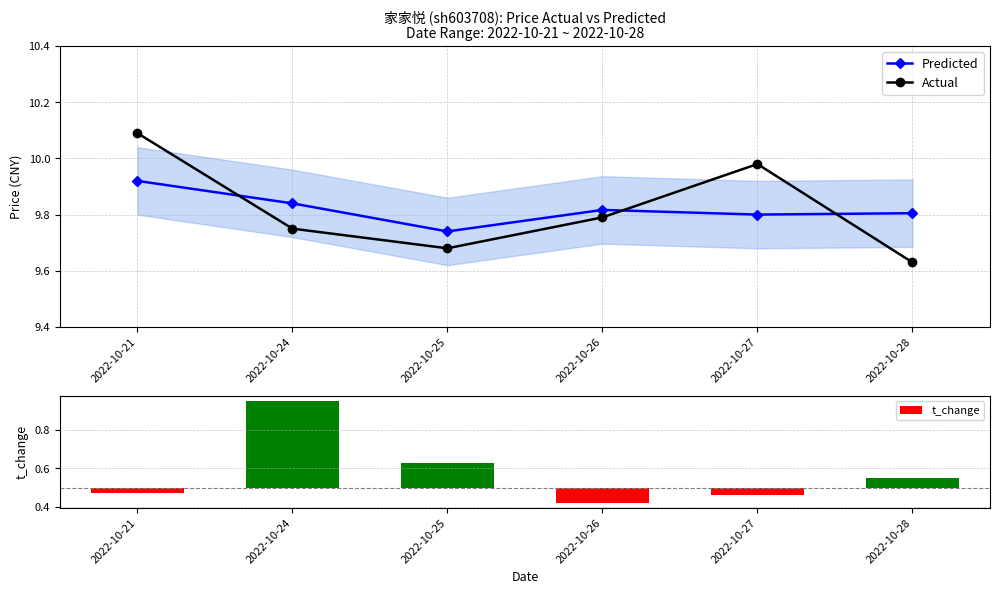

Reading left to right, extract all data points from this chart.

Predicted: 2022-10-21=9.9	2022-10-24=9.8	2022-10-25=9.7	2022-10-26=9.8	2022-10-27=9.8	2022-10-28=9.8
Actual: 2022-10-21=10.1	2022-10-24=9.8	2022-10-25=9.7	2022-10-26=9.8	2022-10-27=10.0	2022-10-28=9.6